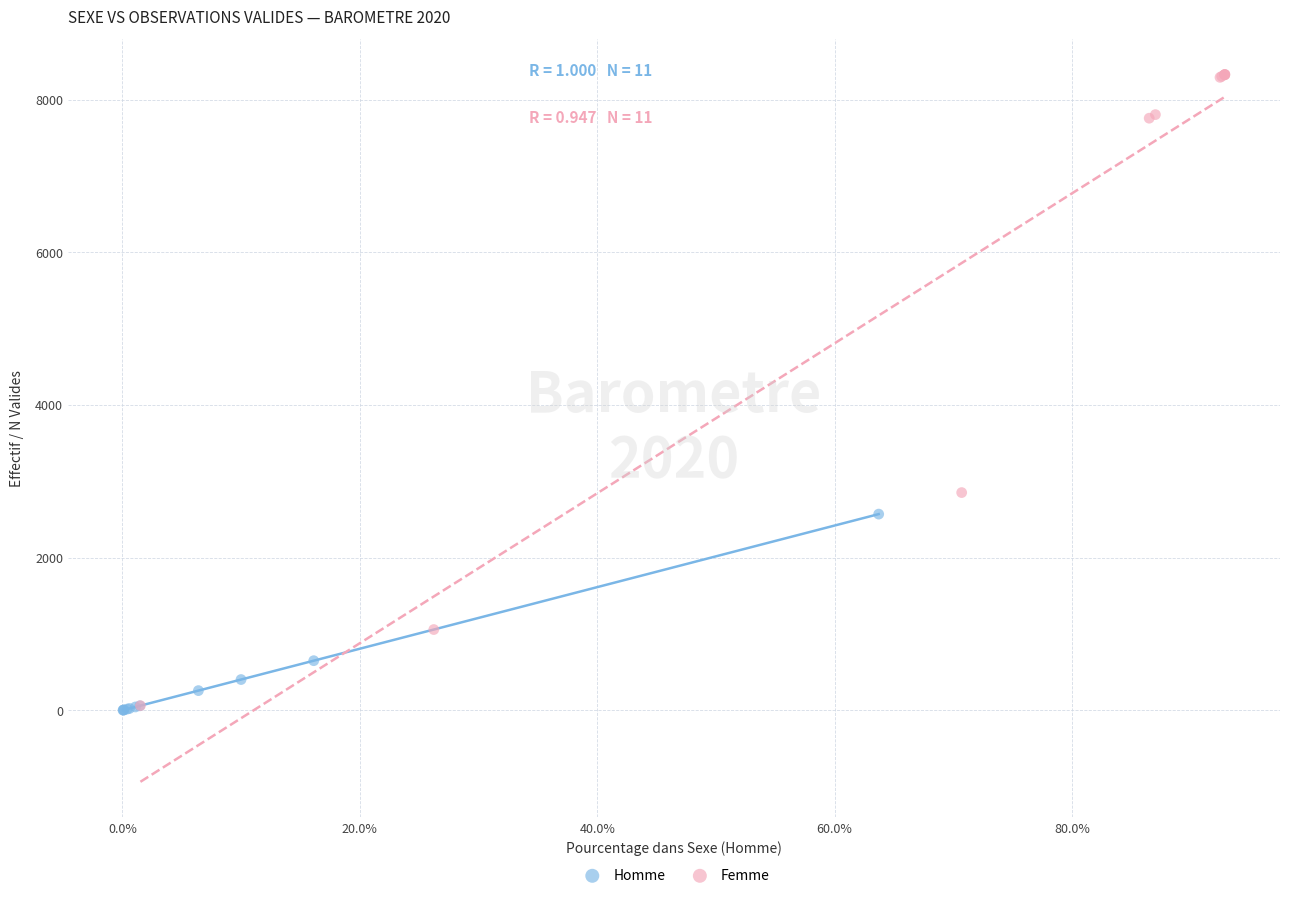

Which series reaches the maximum Y coordinate?

Femme